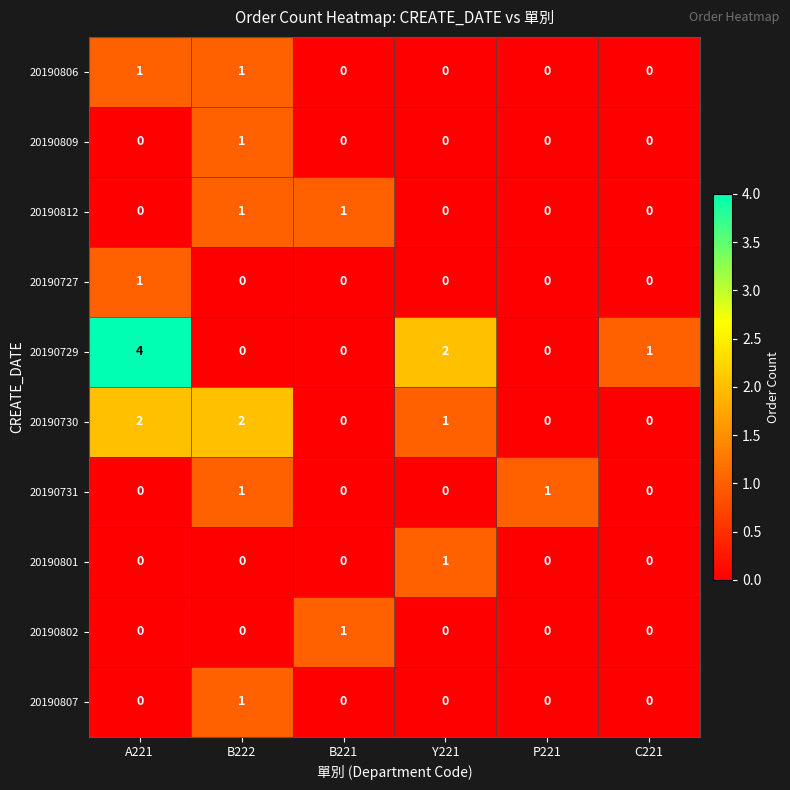

Is it true that 20190807 equals -1 at P221?

False